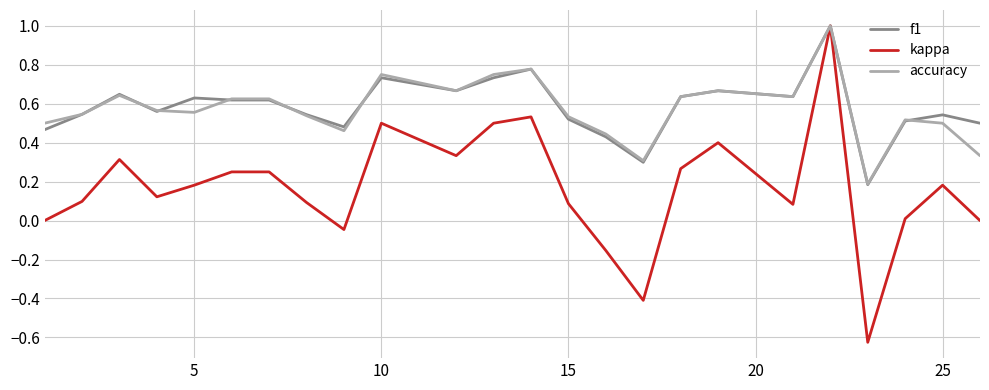

Which series has the largest range (max minus min)?

kappa